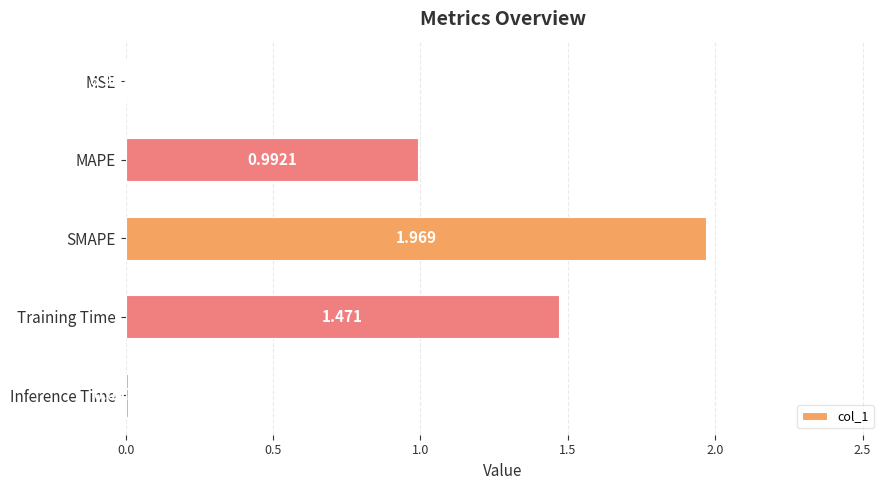

What is the sum of all values?

4.4